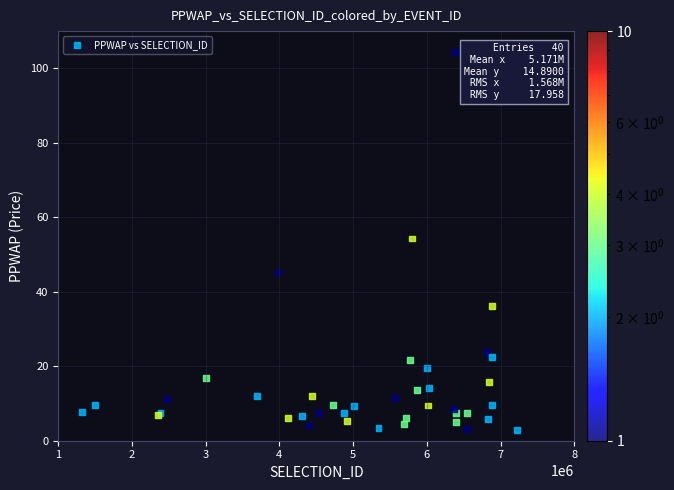

What Y value in the scatter plot is closest to 53?

54.3